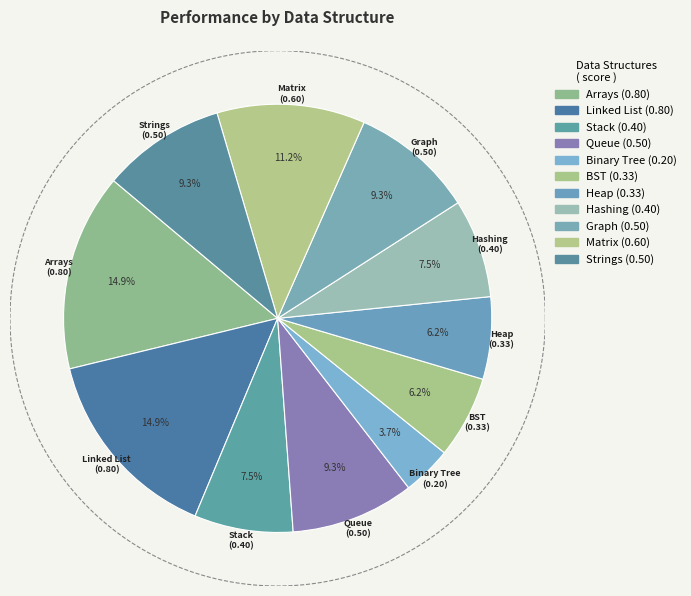

How many segments does this pie chart have?

11